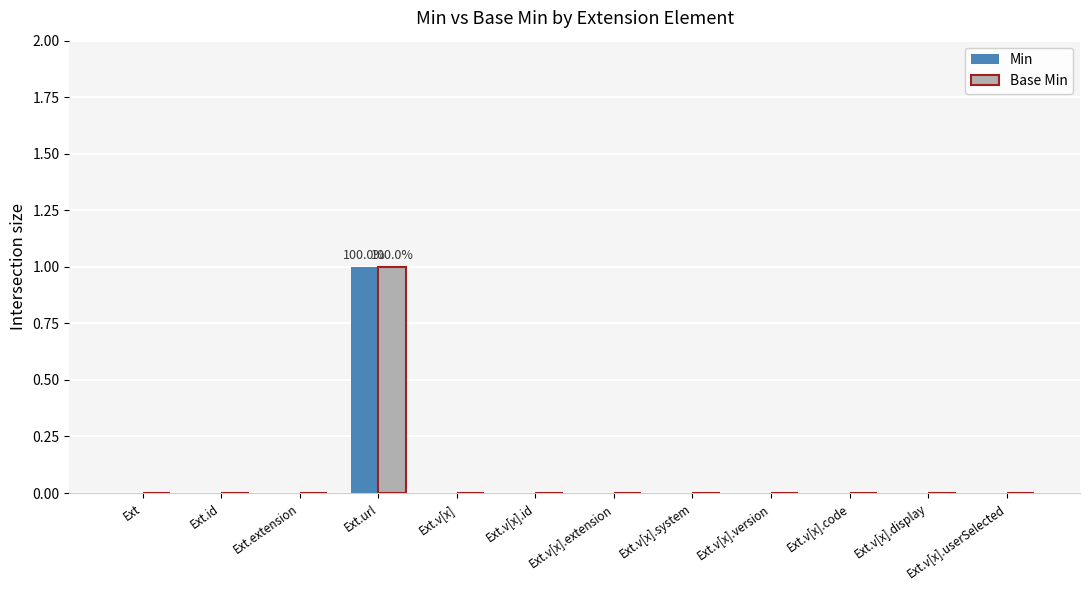

The Min series shows 0 at Ext.v[x].id. True or false?

True